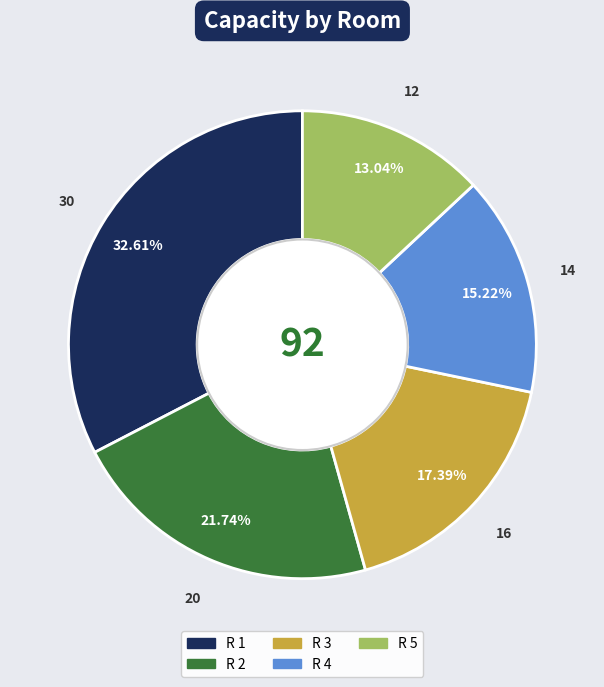

How much of the chart is everything except R 1?

67.4%